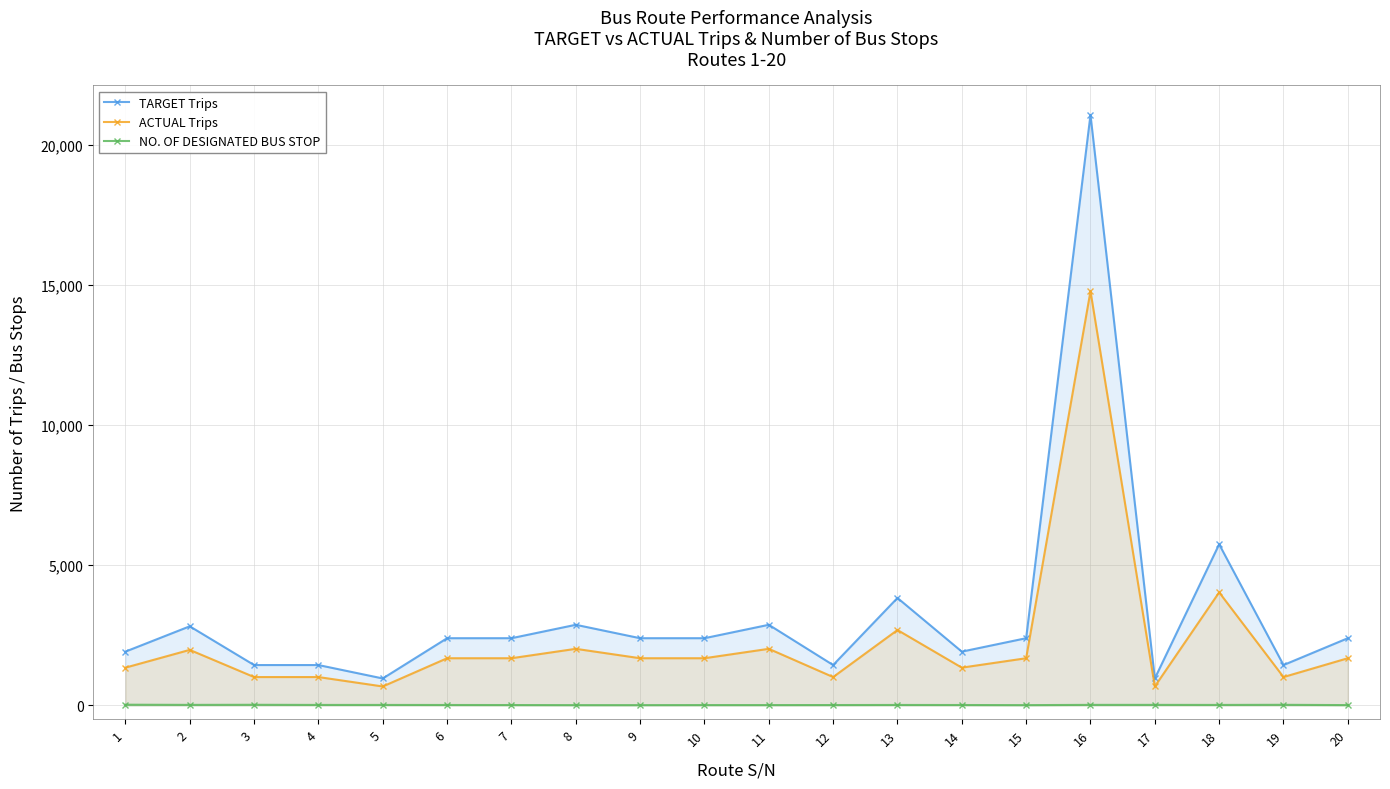

What is the difference between the second highest and second lowest values in the TARGET Trips series?

4790